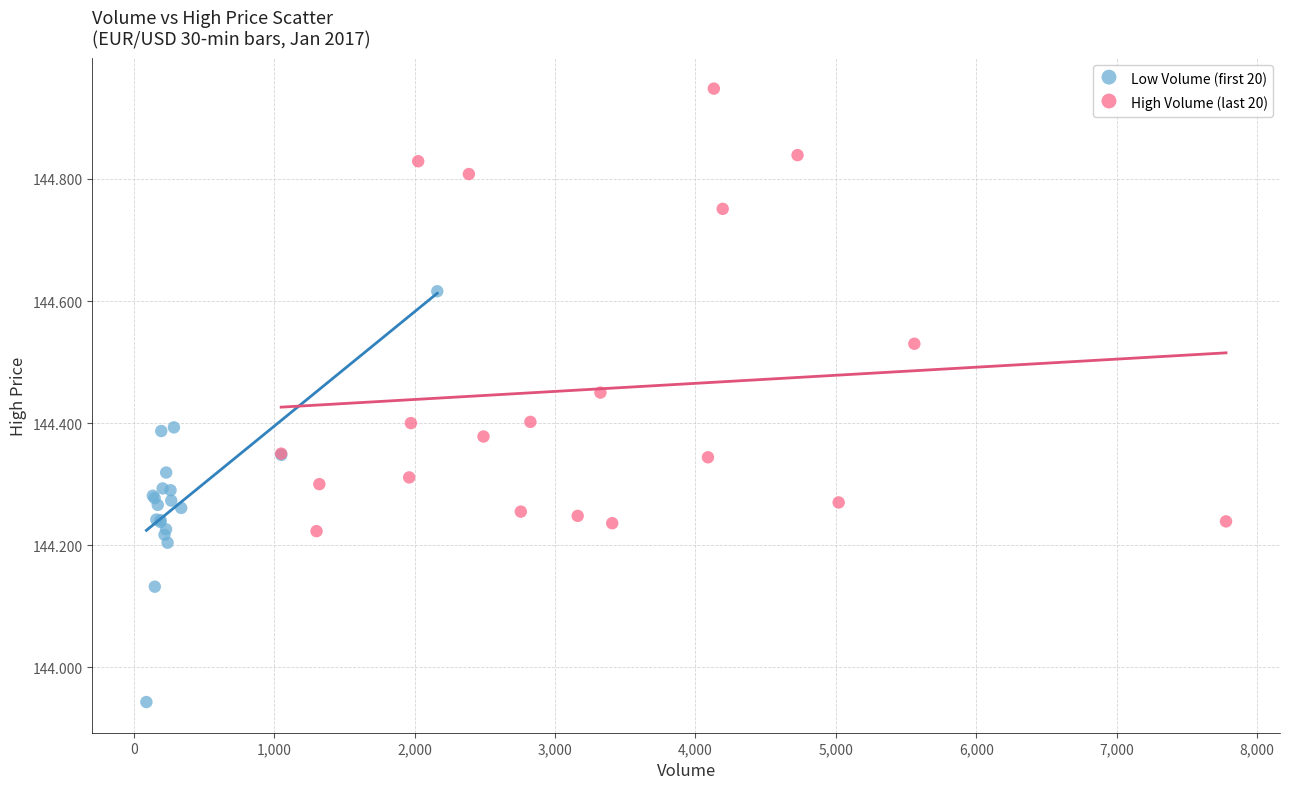

What are all the series names shown in the legend?

Low Volume (first 20), High Volume (last 20)